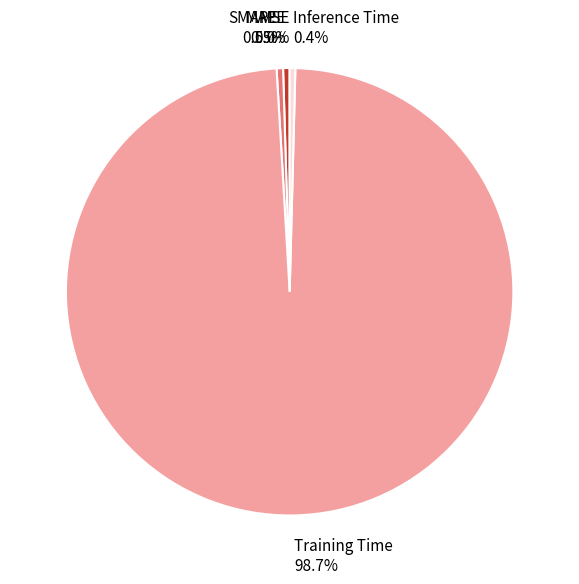

Is there a majority slice in this chart?

Yes